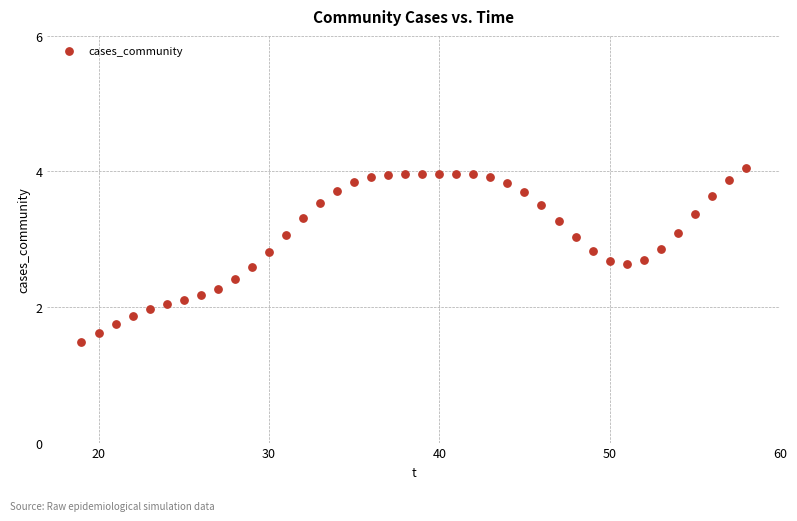

What is the range of X values (max minus min)?

39.0